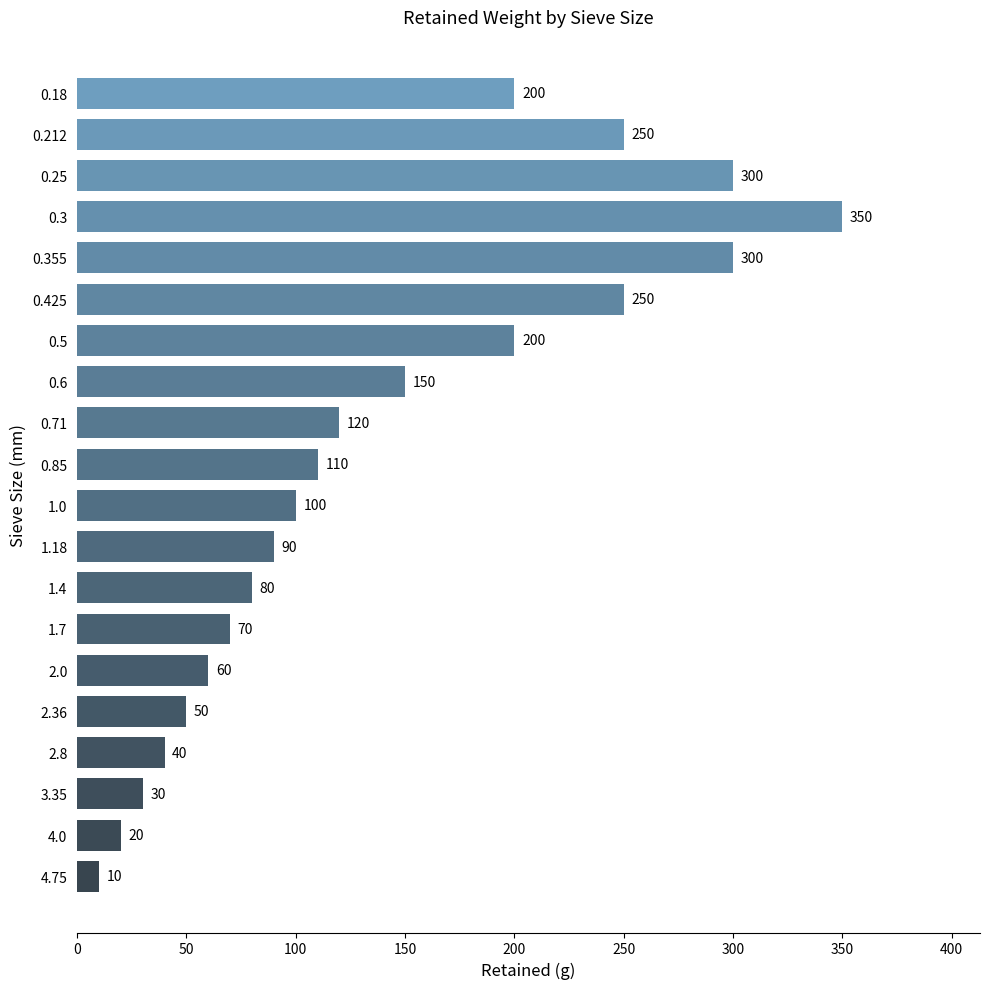

The chart shows a value of 80 at 1.4. True or false?

True